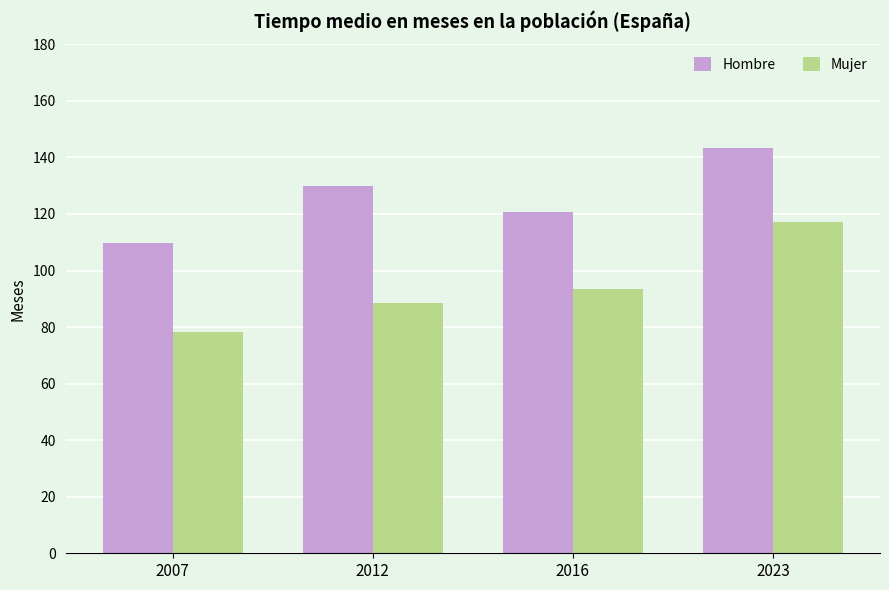

Is it true that Hombre equals 129.9 at 2012?

True